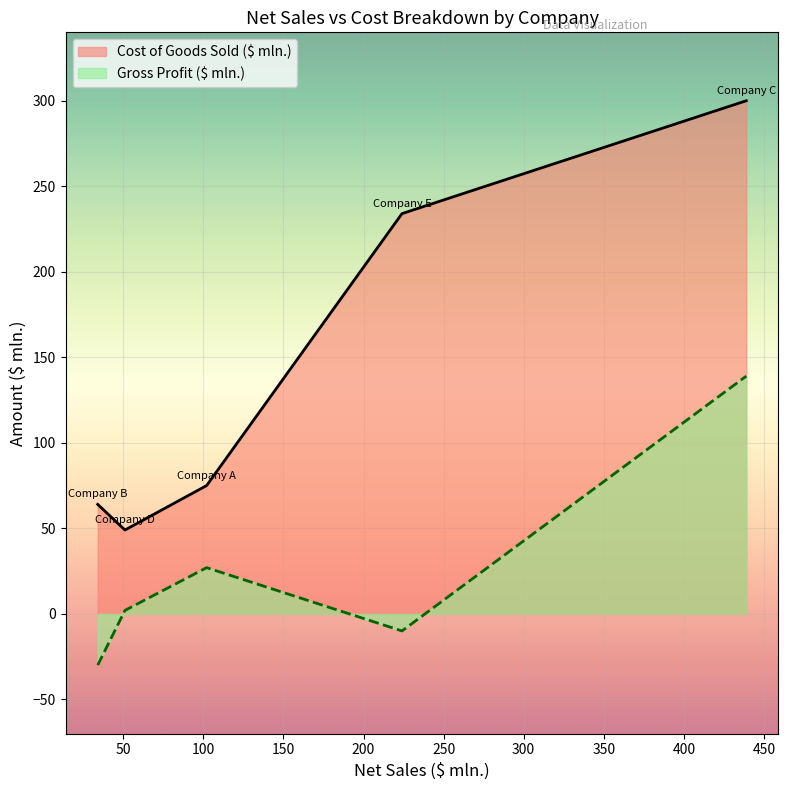

What is the difference between the maximum and minimum values in the Gross Profit ($ mln.) series?

169